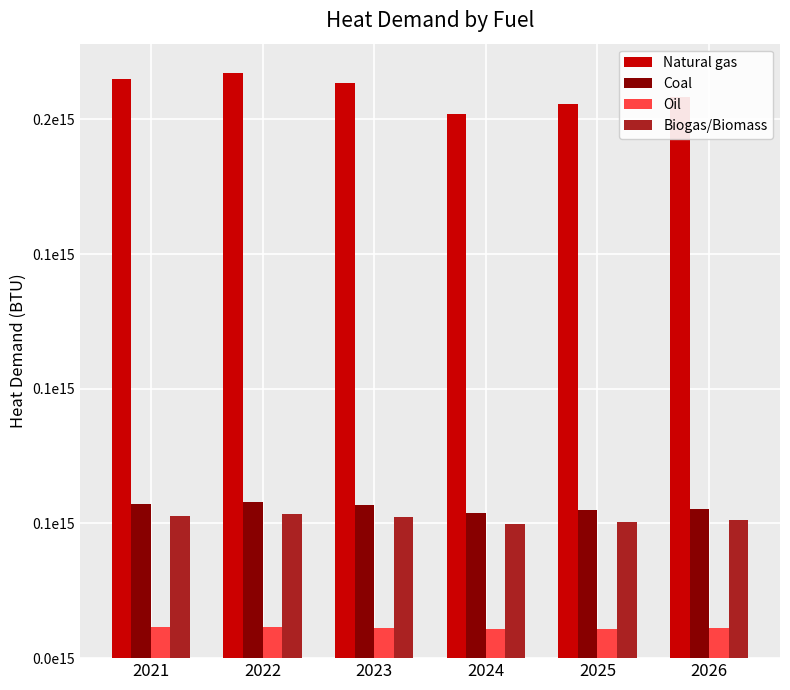

What is the difference between the Coal values at 2024 and 2025?

925221568754.5